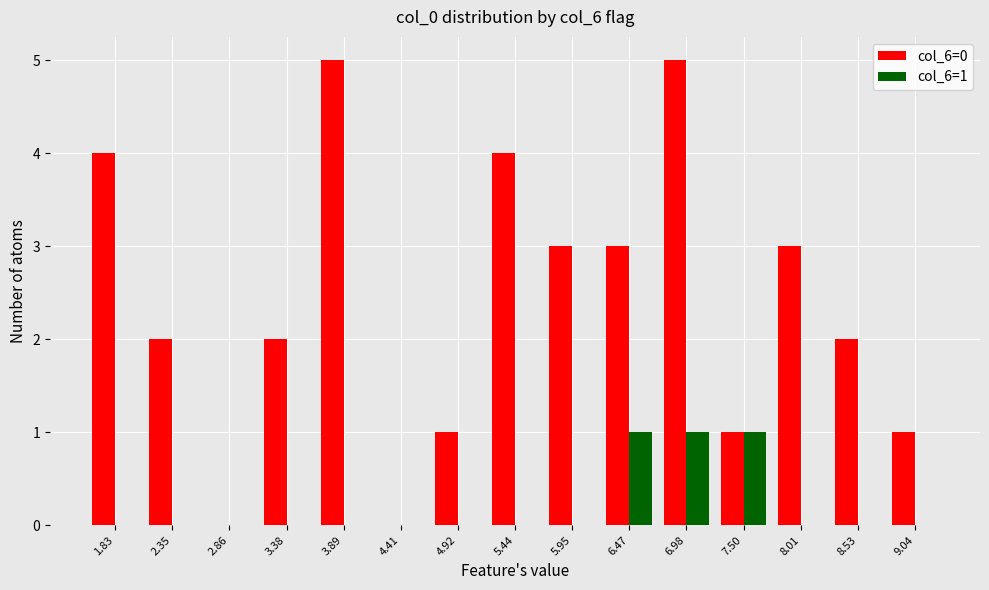

How many groups of bars are there?

15